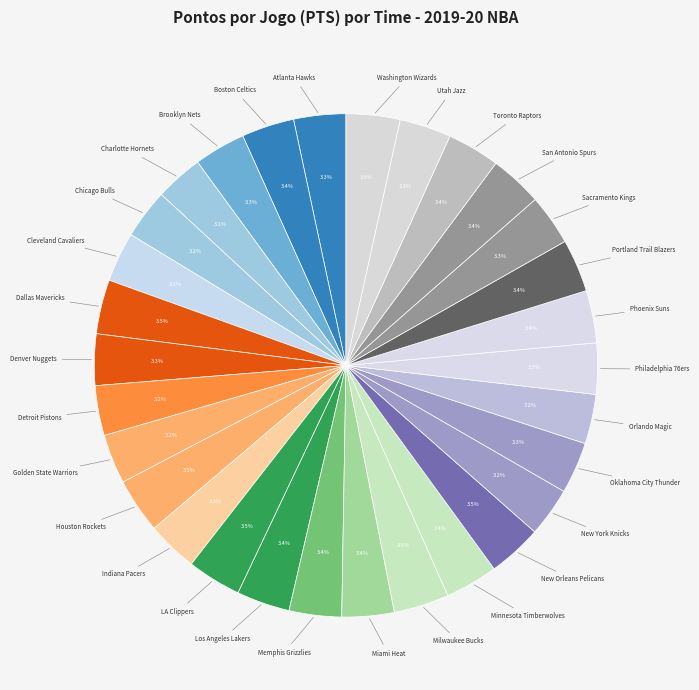

To the nearest percent, what is the average slice percentage?

3%